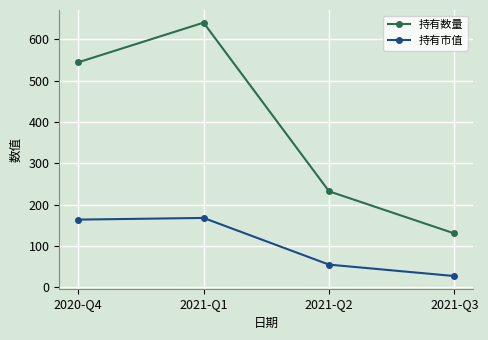

What is the difference between the maximum and second lowest values in the 持有数量 series?

408.0